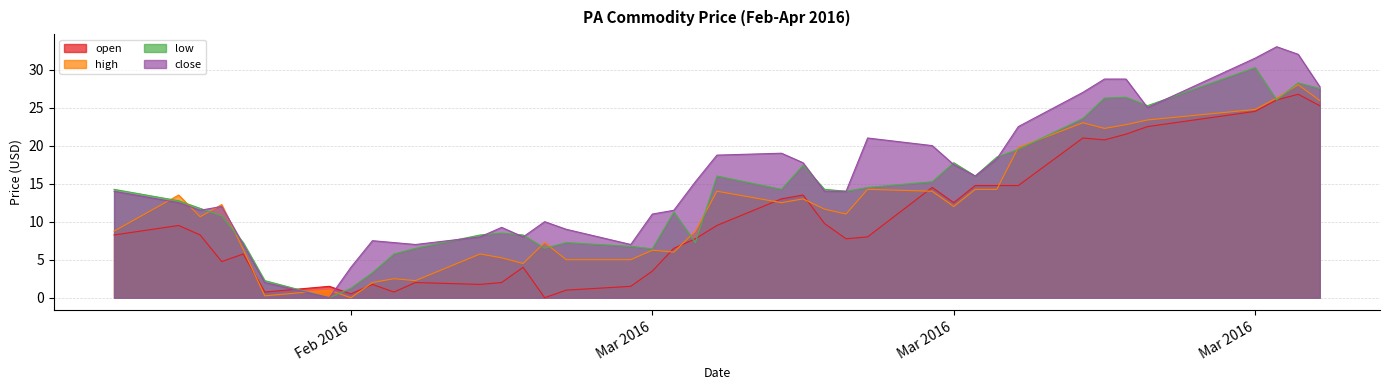

What are all the series names shown in the legend?

open, high, low, close